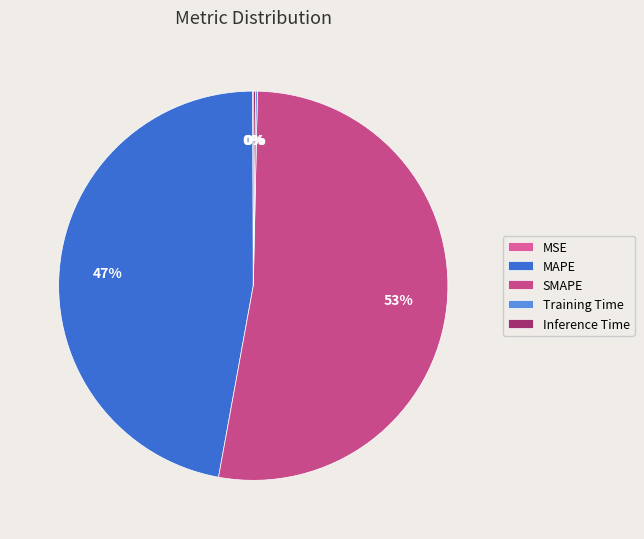

How many segments does this pie chart have?

5